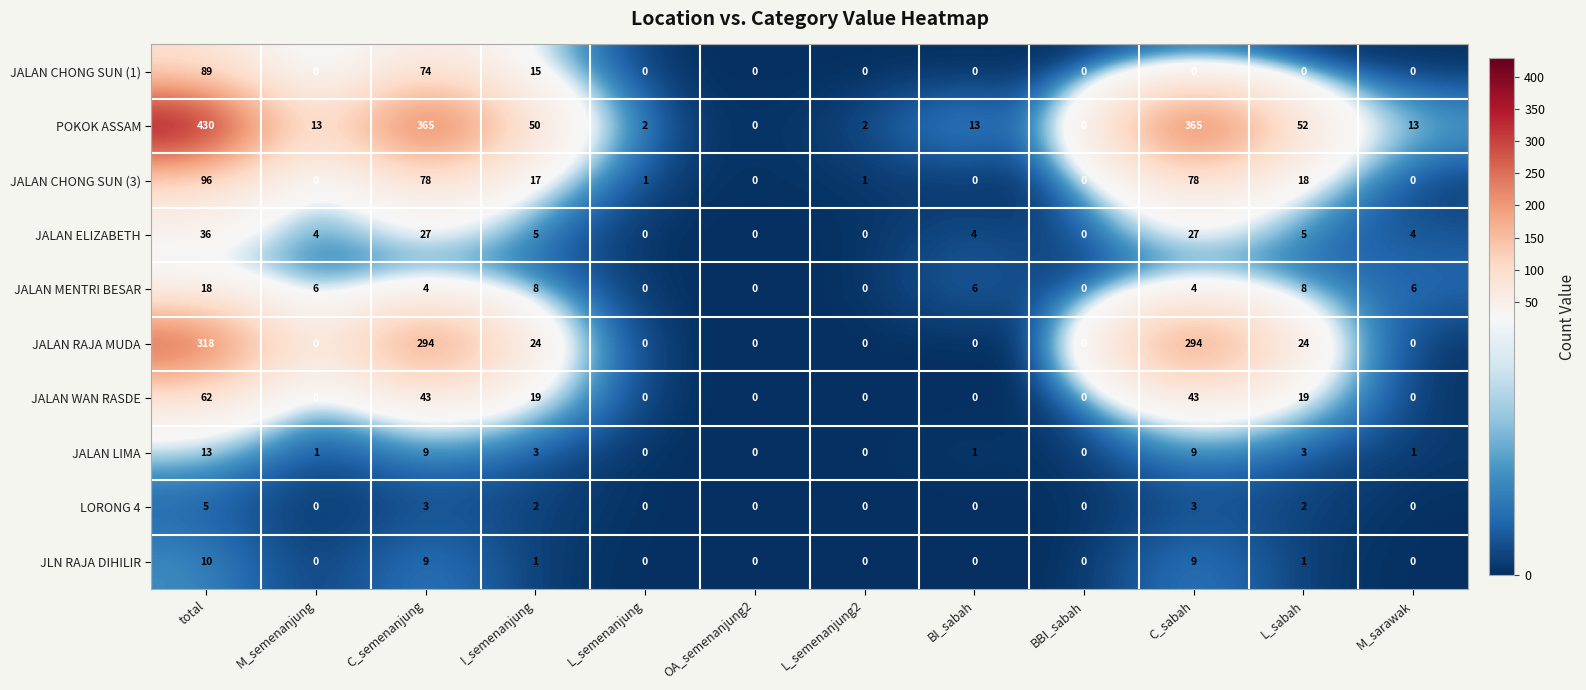

What is the total value across all series at L_semenanjung2?

3